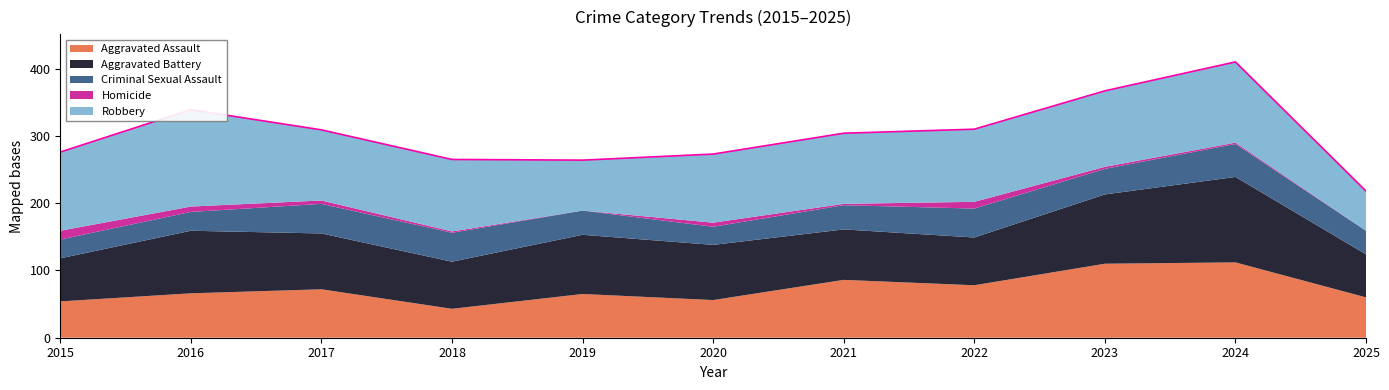

Between 2017 and 2022, which series saw the biggest shift?

Aggravated Battery